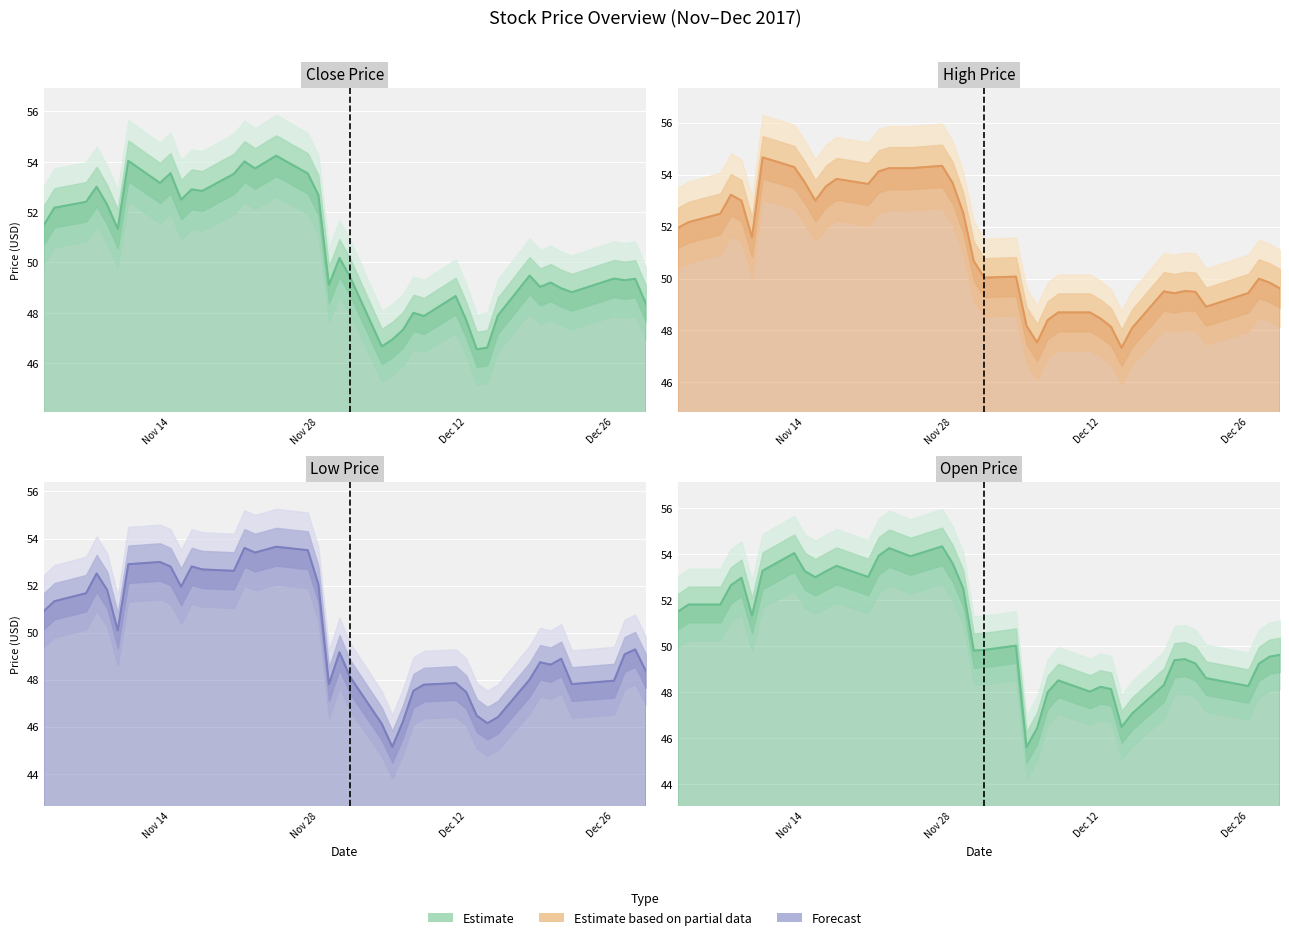

The Close line series shows 29.4 at Dec 26. True or false?

False